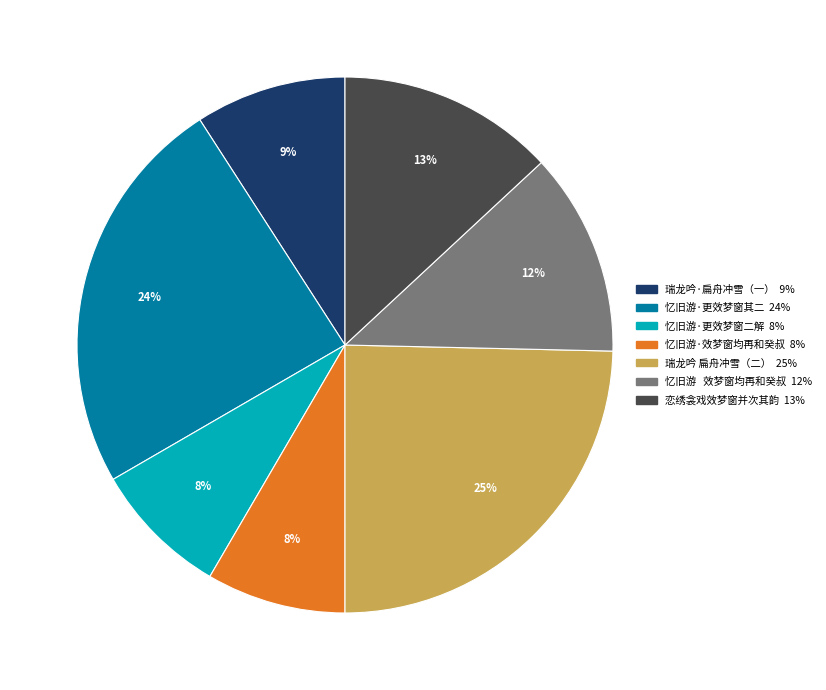

How many segments does this pie chart have?

7